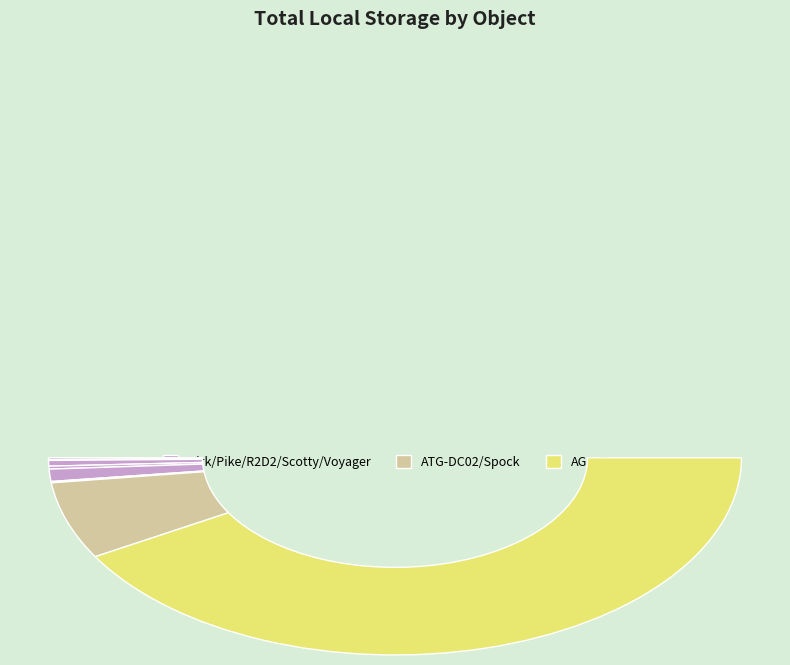

What percentage do AGO-R2D2 and Spock together represent?

13.6%